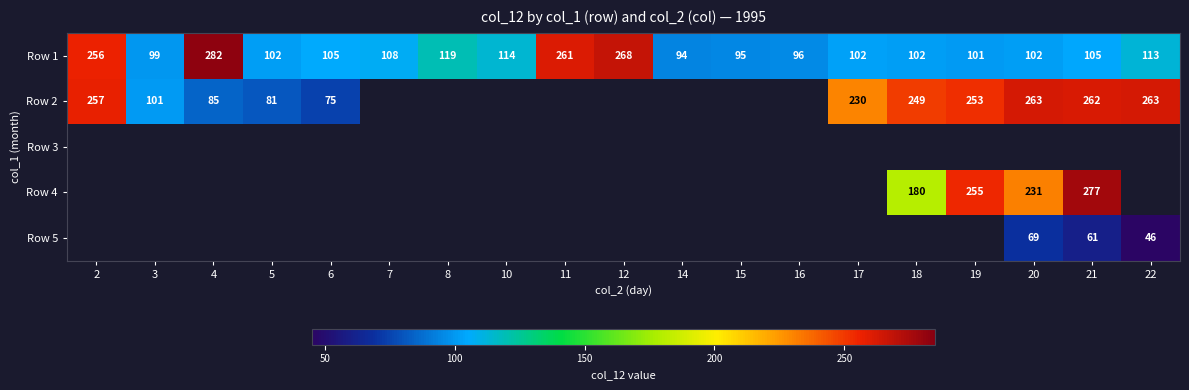

At how many categories does at least one series exceed 210?

10